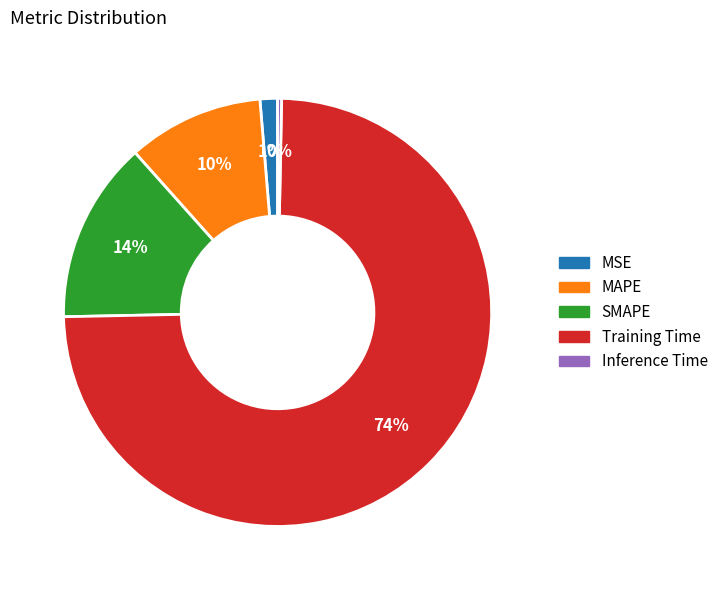

Is the sum of SMAPE and MSE greater than half?

No